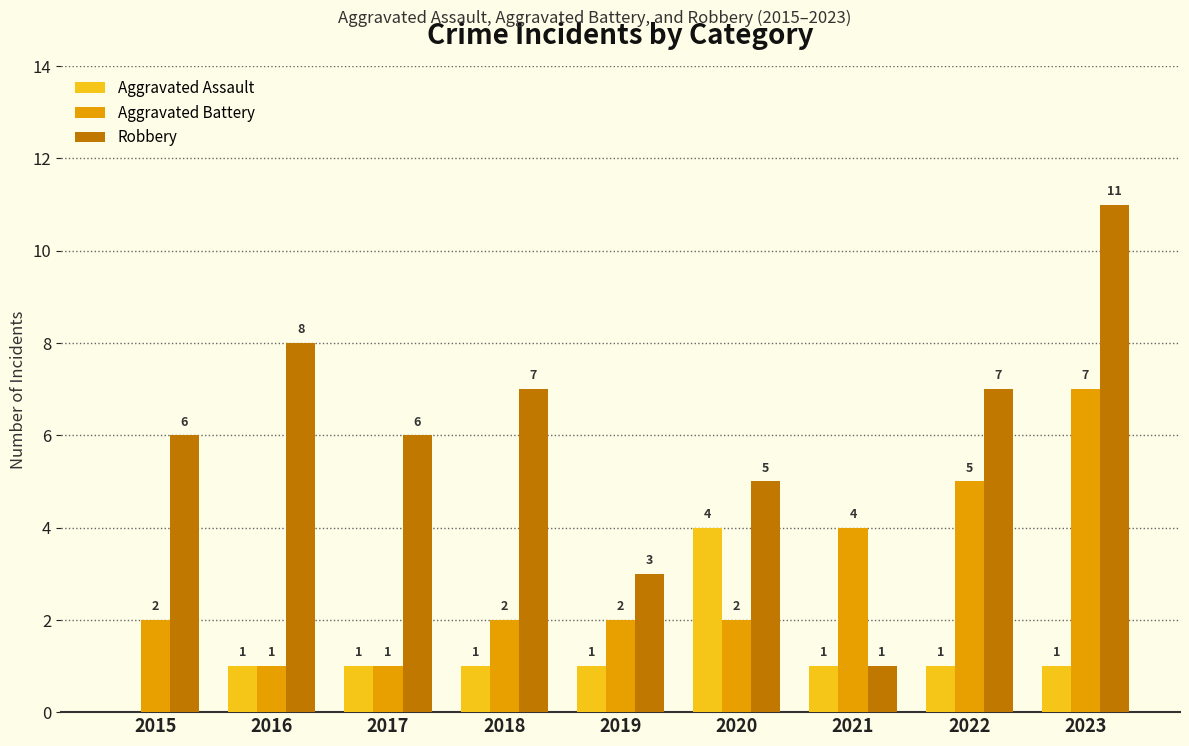

What is the sum of the Aggravated Assault values at 2016 and 2019?

2